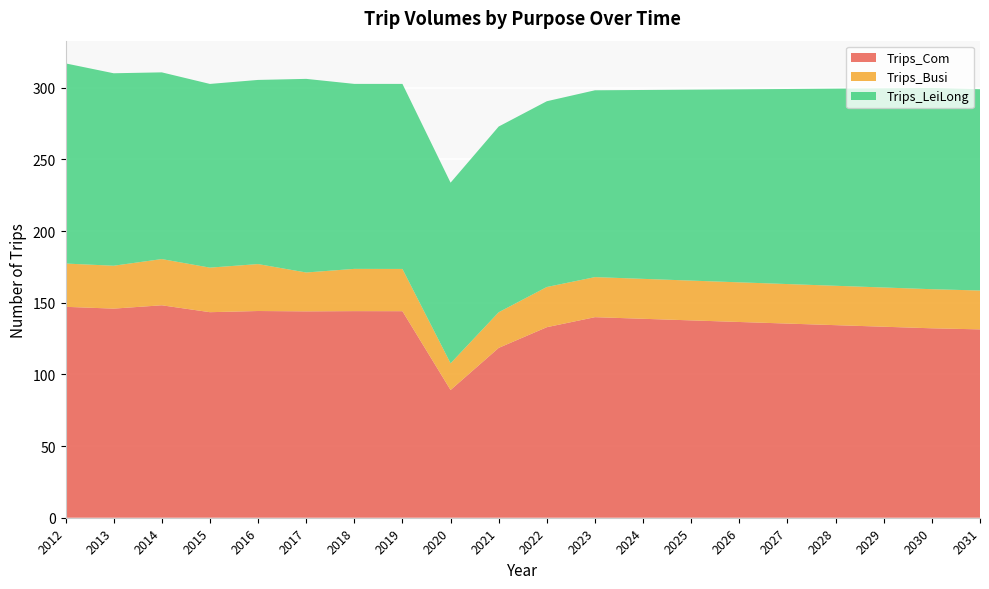

Reading left to right, list all the values displayed in this chart.

Trips_Com: 2012=147.1	2013=145.9	2014=148.2	2015=143.4	2016=144.2	2017=144.0	2018=144.1	2019=144.1	2020=89.1	2021=118.5	2022=132.9	2023=139.9	2024=138.8	2025=137.7	2026=136.5	2027=135.4	2028=134.3	2029=133.2	2030=132.1	2031=131.4
Trips_Busi: 2012=30.2	2013=29.9	2014=32.2	2015=31.1	2016=32.7	2017=27.1	2018=29.5	2019=29.5	2020=18.6	2021=24.9	2022=28.0	2023=27.9	2024=27.9	2025=27.8	2026=27.7	2027=27.6	2028=27.5	2029=27.4	2030=27.3	2031=27.1
Trips_LeiLong: 2012=139.6	2013=134.3	2014=130.2	2015=128.1	2016=128.4	2017=135.1	2018=129.0	2019=129.1	2020=126.0	2021=129.5	2022=129.6	2023=130.3	2024=131.8	2025=133.2	2026=134.6	2027=136.1	2028=137.5	2029=138.9	2030=140.4	2031=140.4